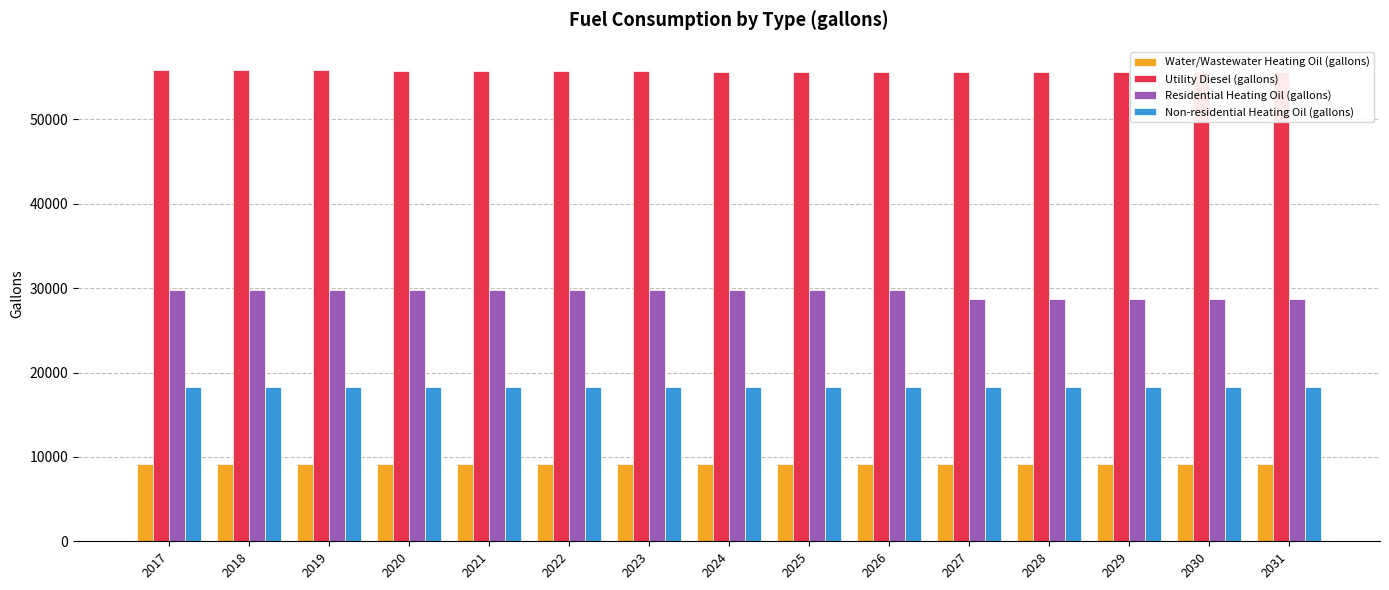

What are all the series names shown in the legend?

Water/Wastewater Heating Oil (gallons), Utility Diesel (gallons), Residential Heating Oil (gallons), Non-residential Heating Oil (gallons)